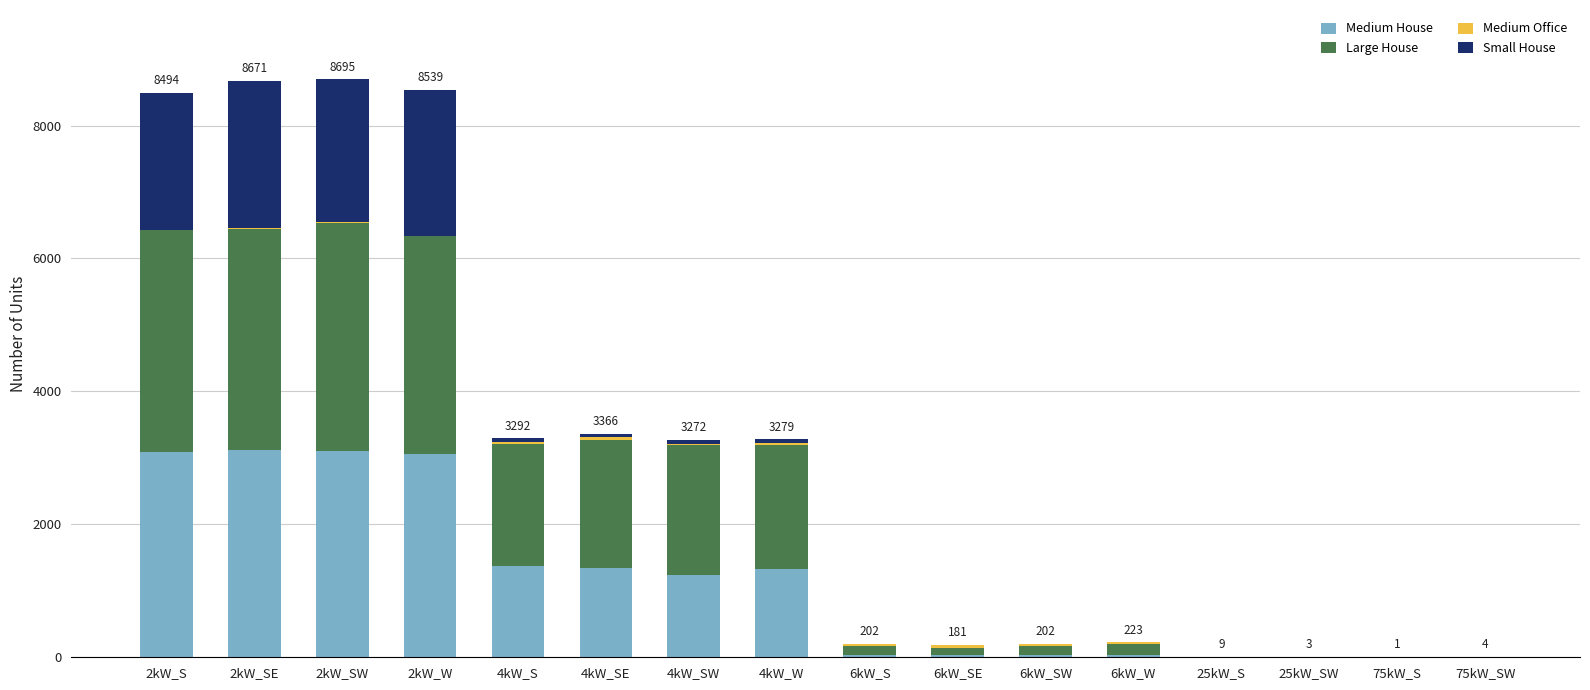

The value of Medium House at 2kW_SW is 3099. True or false?

True